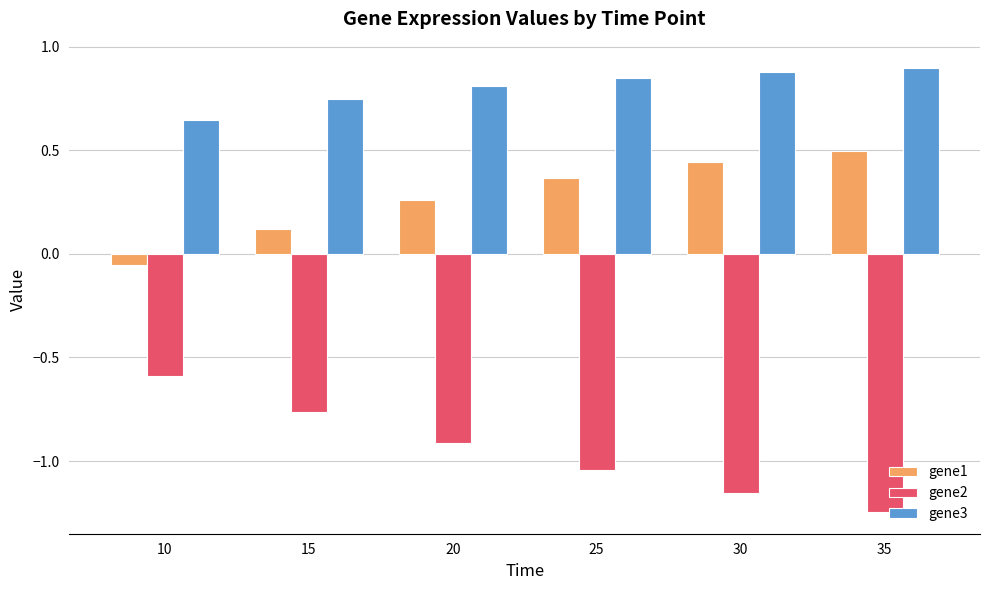

Count the number of categories in the chart.

6